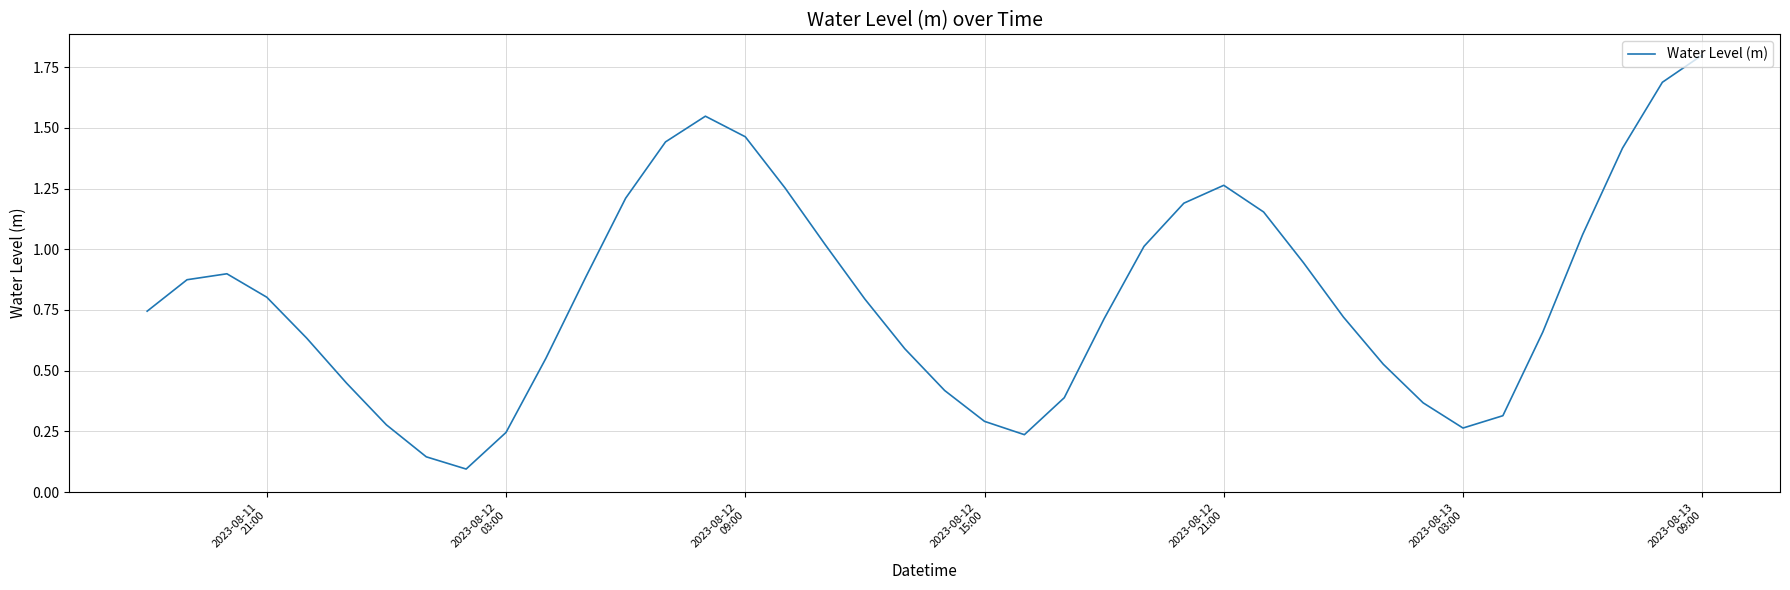

What is the difference between the maximum and minimum values?

1.7